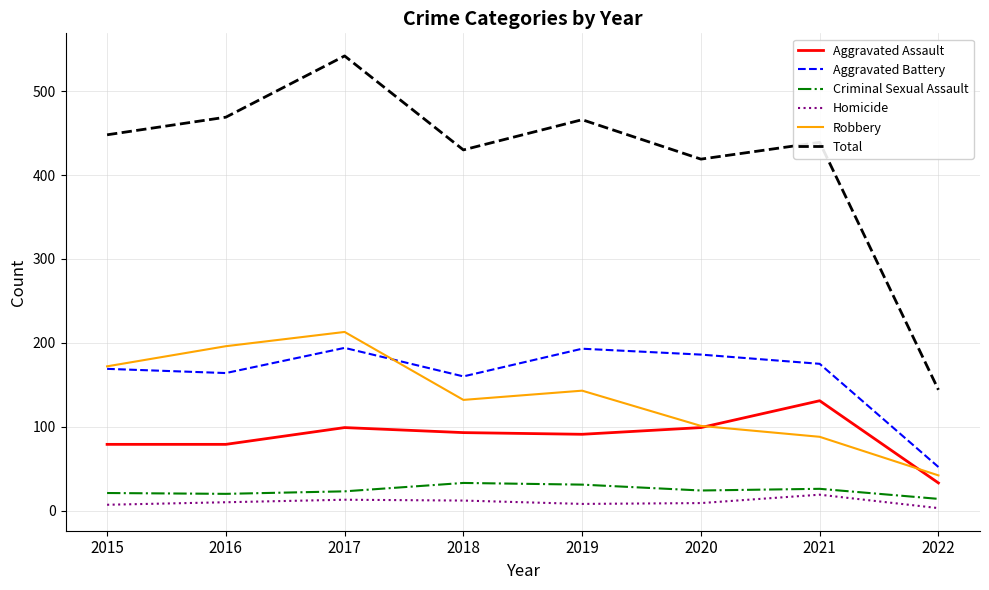

What are all the series names shown in the legend?

Aggravated Assault, Aggravated Battery, Criminal Sexual Assault, Homicide, Robbery, Total